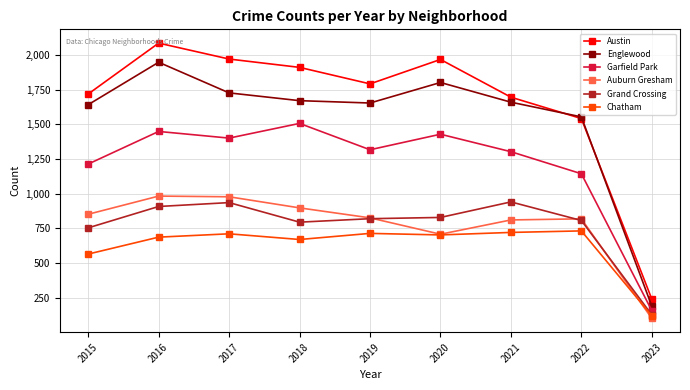

True or false: Chatham has a value of 714 at 2019.

True